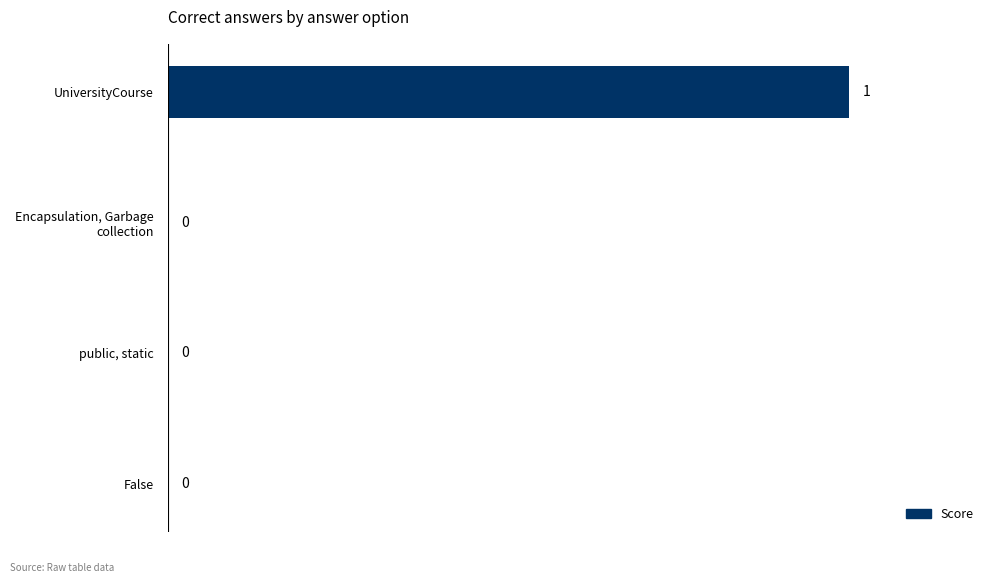

The value at UniversityCourse is 2. True or false?

False